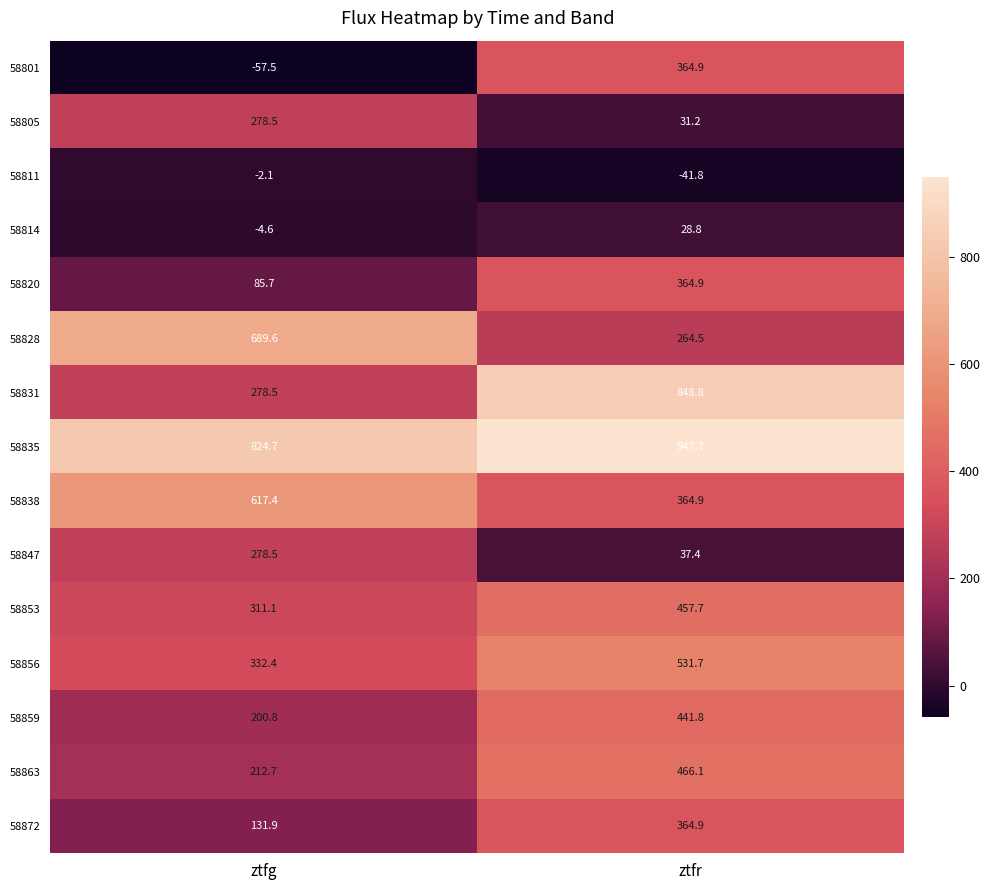

Reading right to left, what are all the values shown in this chart?

58801: 364.9	-57.5
58805: 31.2	278.5
58811: -41.8	-2.1
58814: 28.8	-4.6
58820: 364.9	85.7
58828: 264.5	689.6
58831: 848.8	278.5
58835: 947.7	824.7
58838: 364.9	617.4
58847: 37.4	278.5
58853: 457.7	311.1
58856: 531.7	332.4
58859: 441.8	200.8
58863: 466.1	212.7
58872: 364.9	131.9